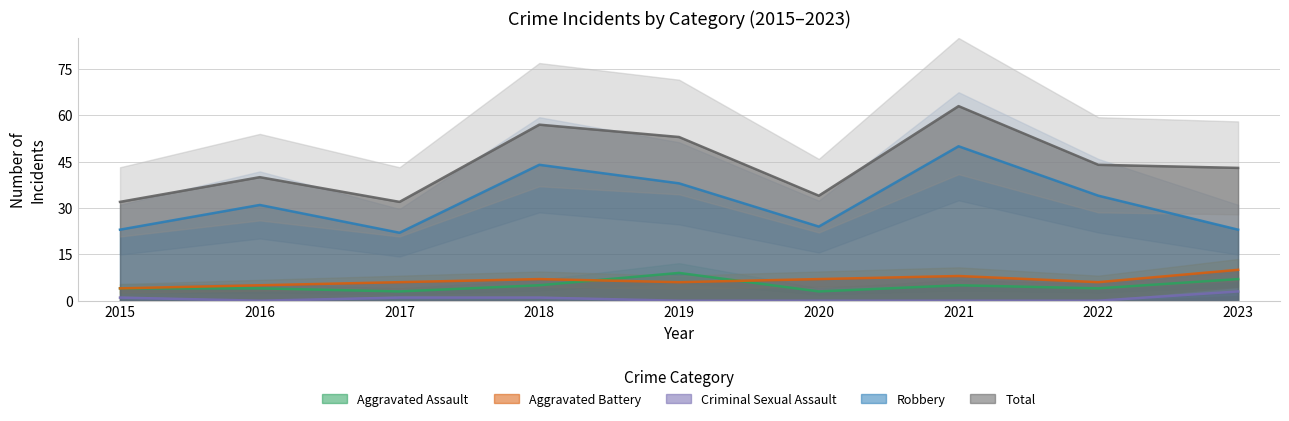

How many Aggravated Assault values are between 4 and 5?

5